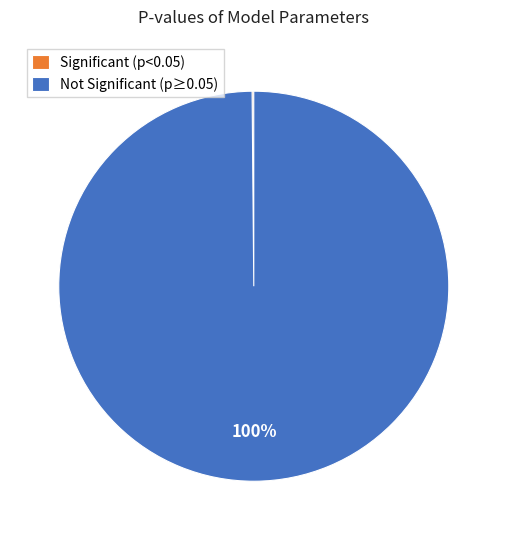

Which category accounts for the majority?

Not Significant (p≥0.05)